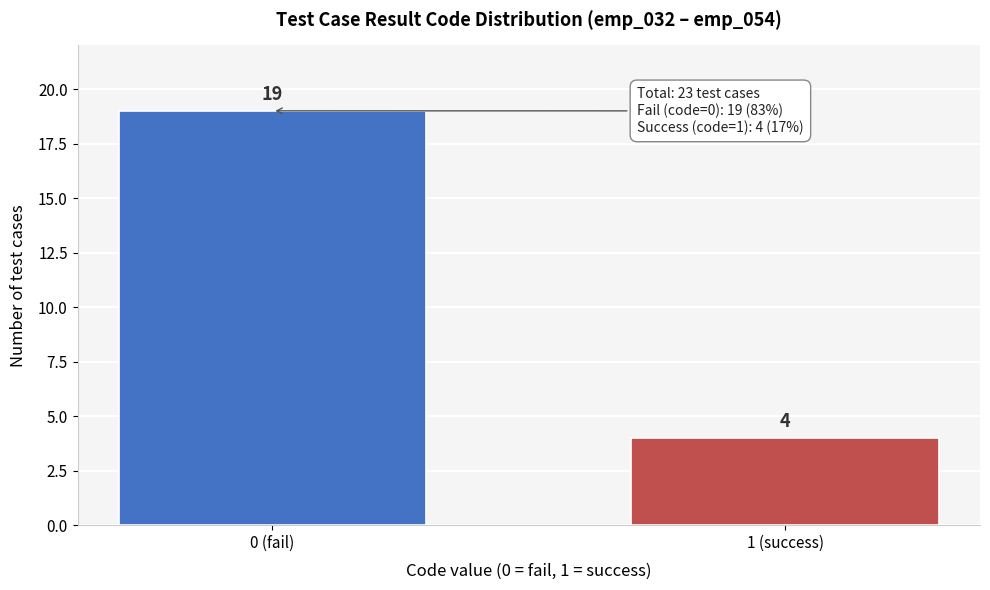

Reading left to right, list all the values displayed in this chart.

19	4